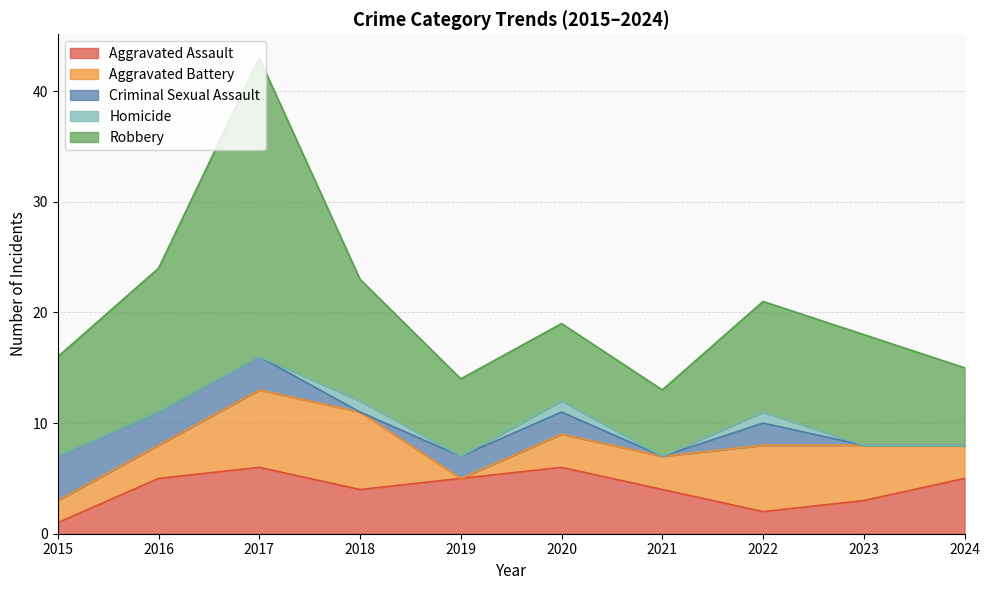

What is the difference between the second highest and second lowest values in the Aggravated Assault series?

4